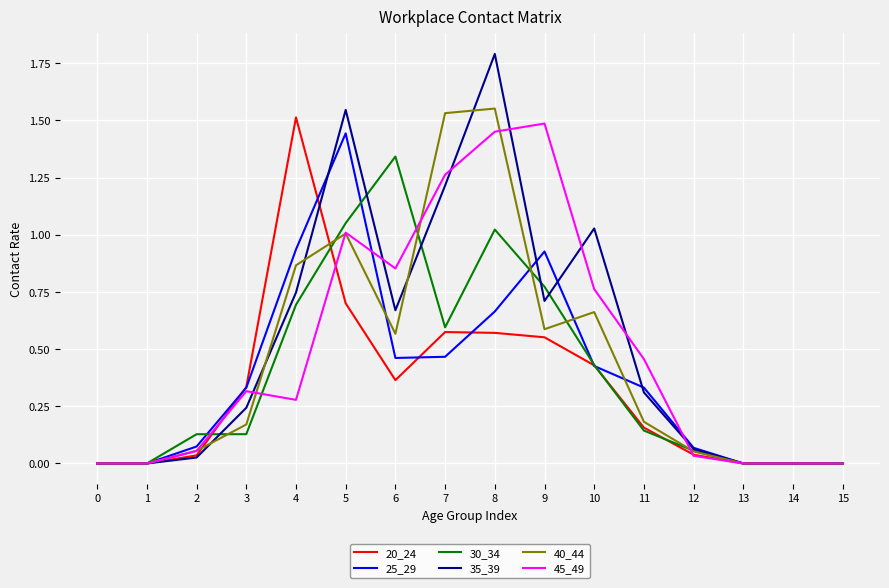

Which series has the widest spread of values?

35_39